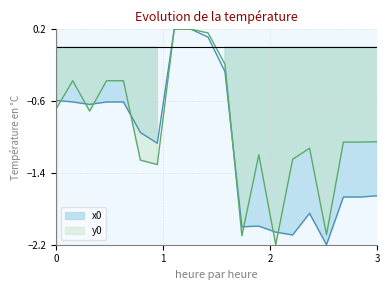

In y0, how many points are lower than both neighbors (excluding endpoints)?

5